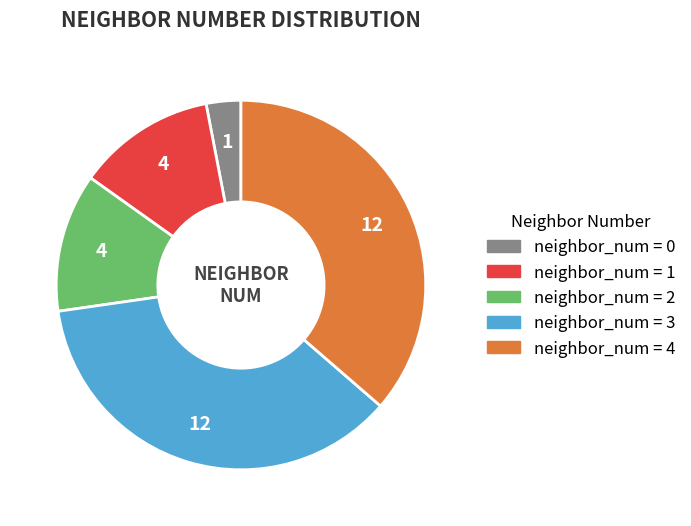

Does any single category account for the majority?

No